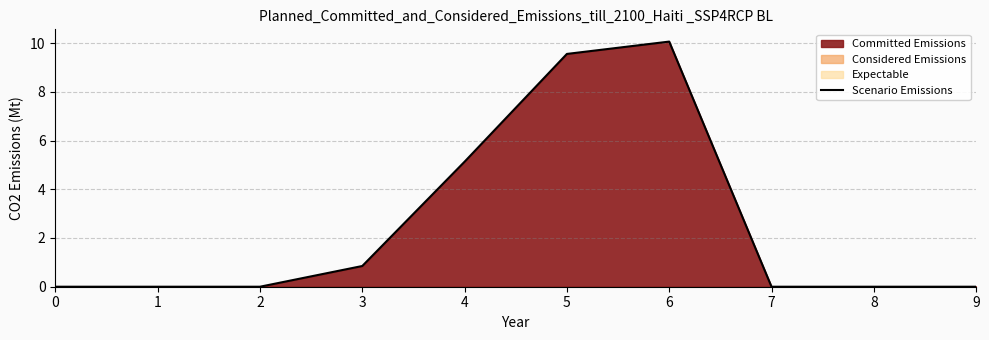

List the labels in order of value, smallest first.

0, 1, 2, 7, 8, 9, 3, 4, 5, 6